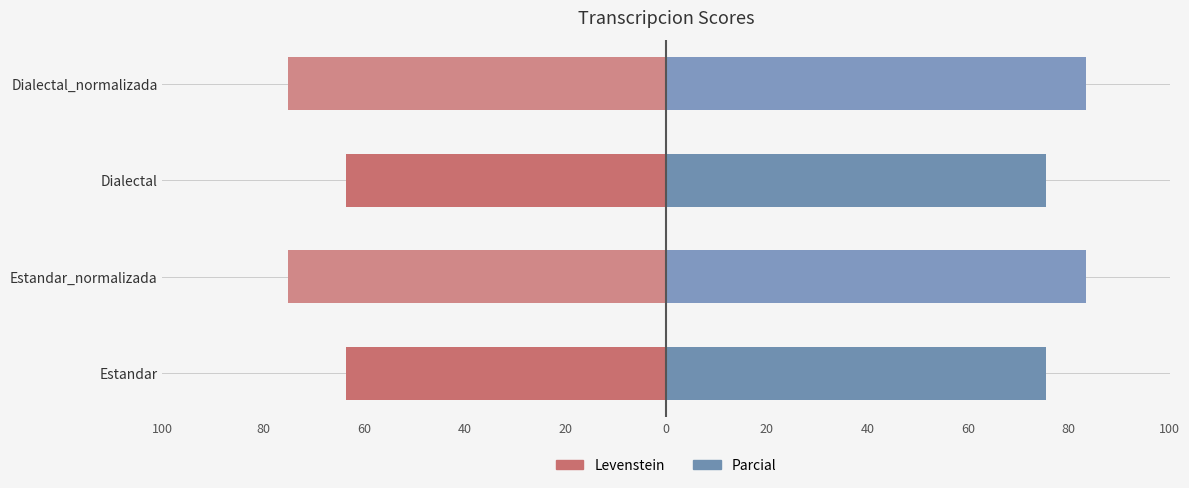

What are all the series names shown in the legend?

Levenstein, Parcial